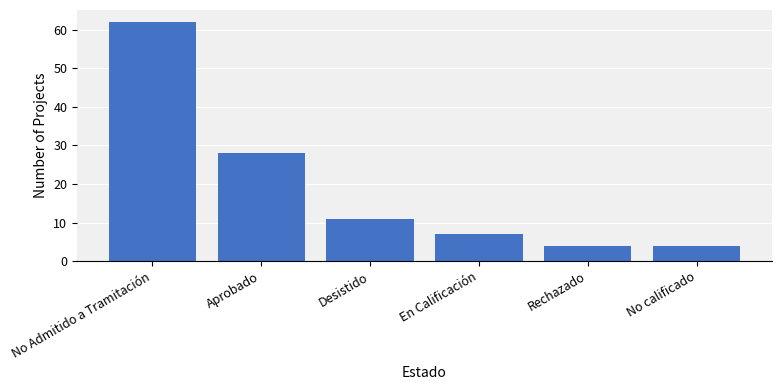

The value at Rechazado is 4. True or false?

True